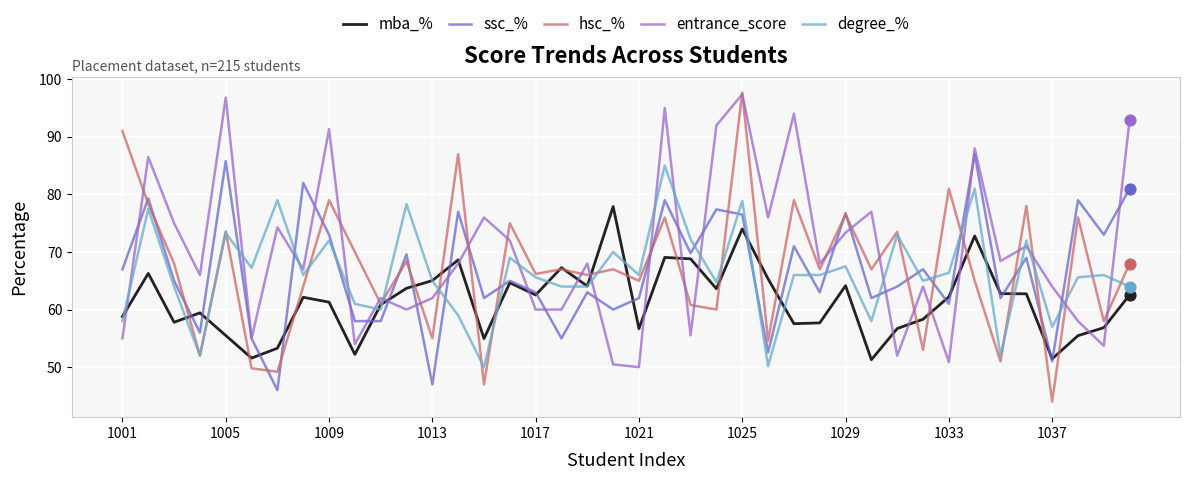

Which series has the largest total across all categories?

entrance_score